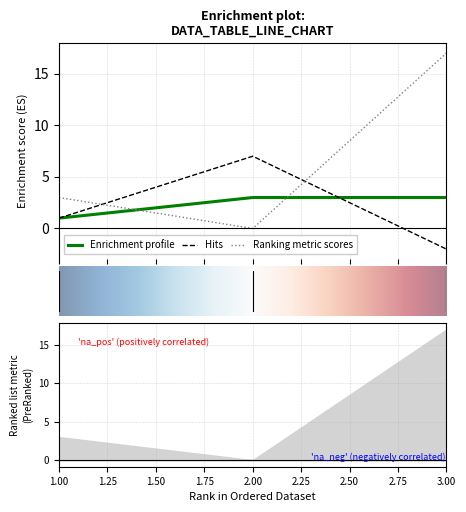

What is the spread (max minus min) of values at 2?

7